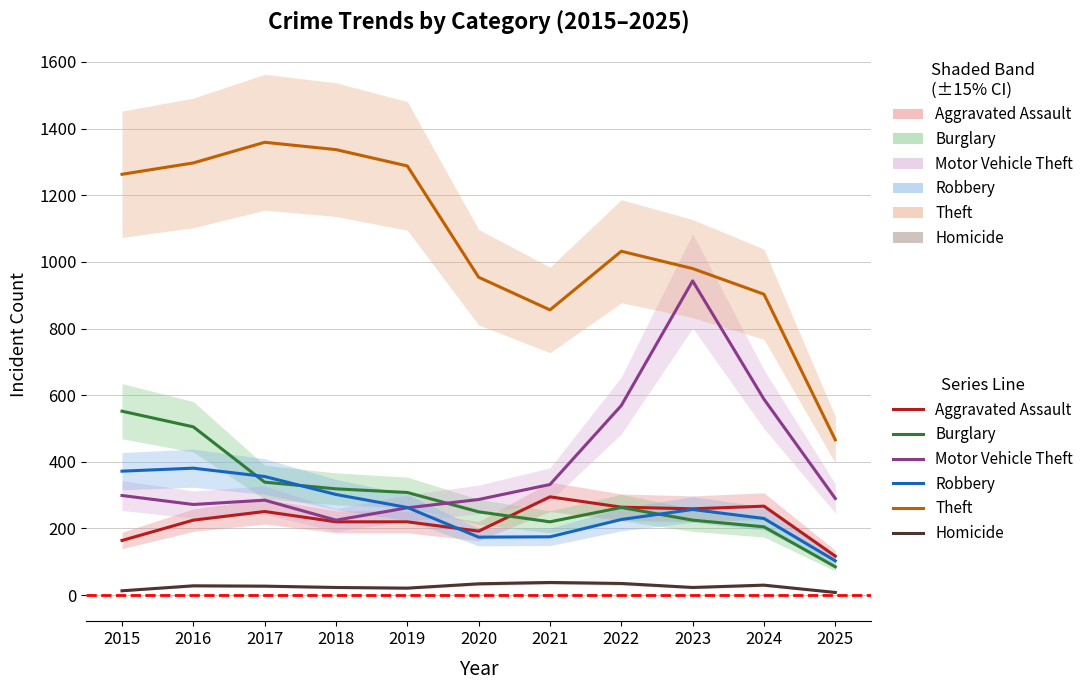

Where do Burglary and Motor Vehicle Theft first cross each other?

2019 and 2020